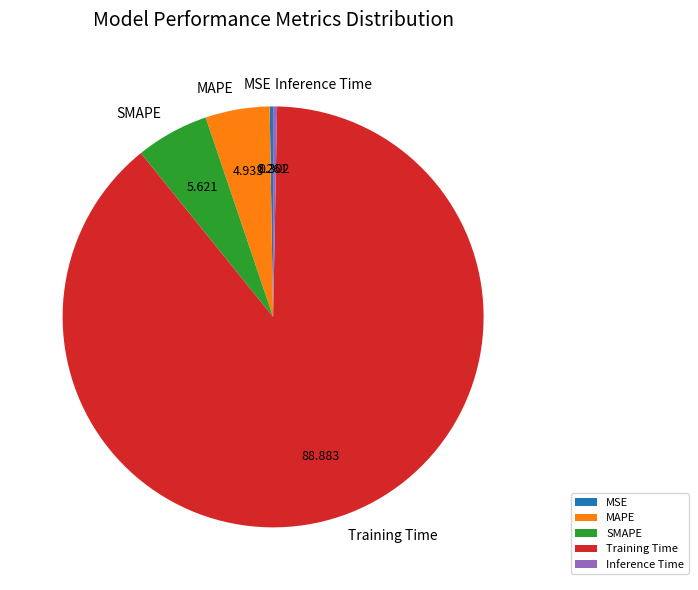

Which category accounts for the majority?

Training Time